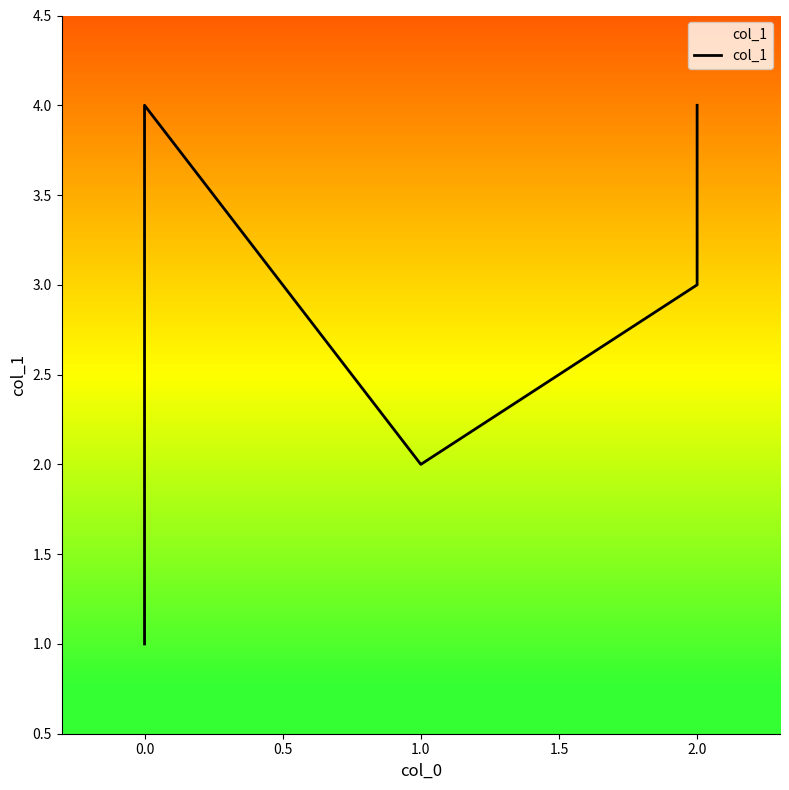

What is the value of the 3rd point from the left?

4